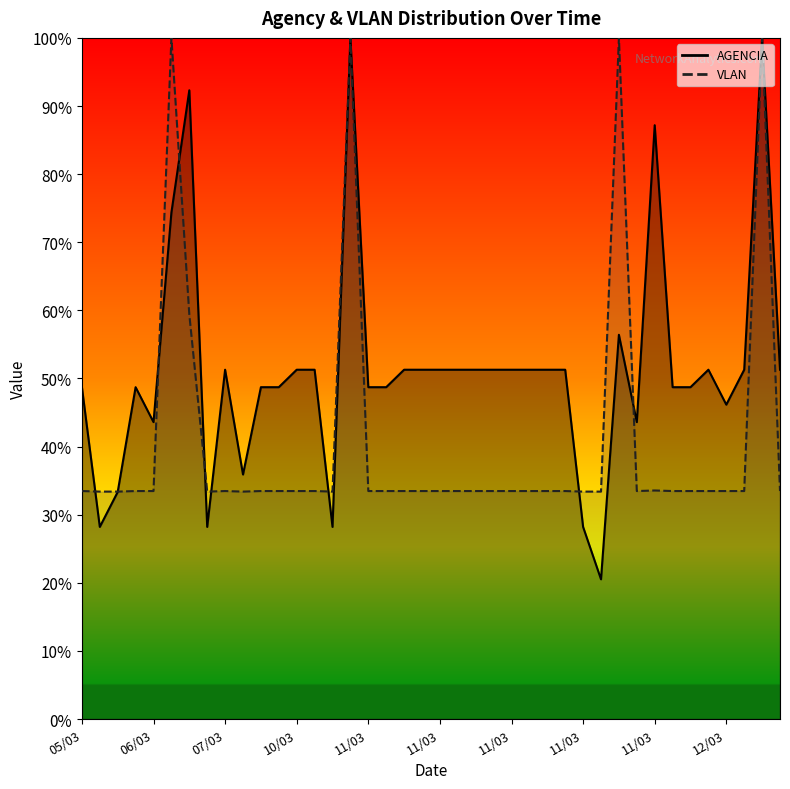

At which category is the sum across all series the highest?

10/03